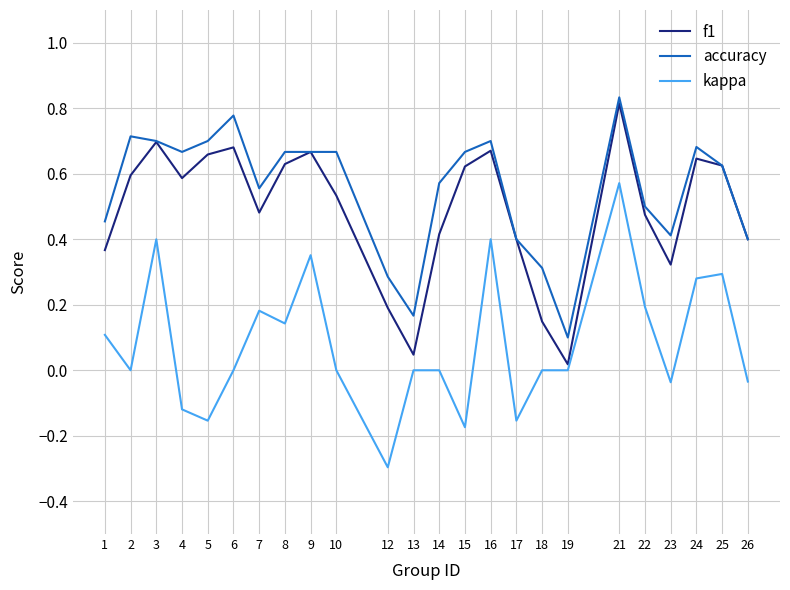

Which series has the widest spread of values?

kappa